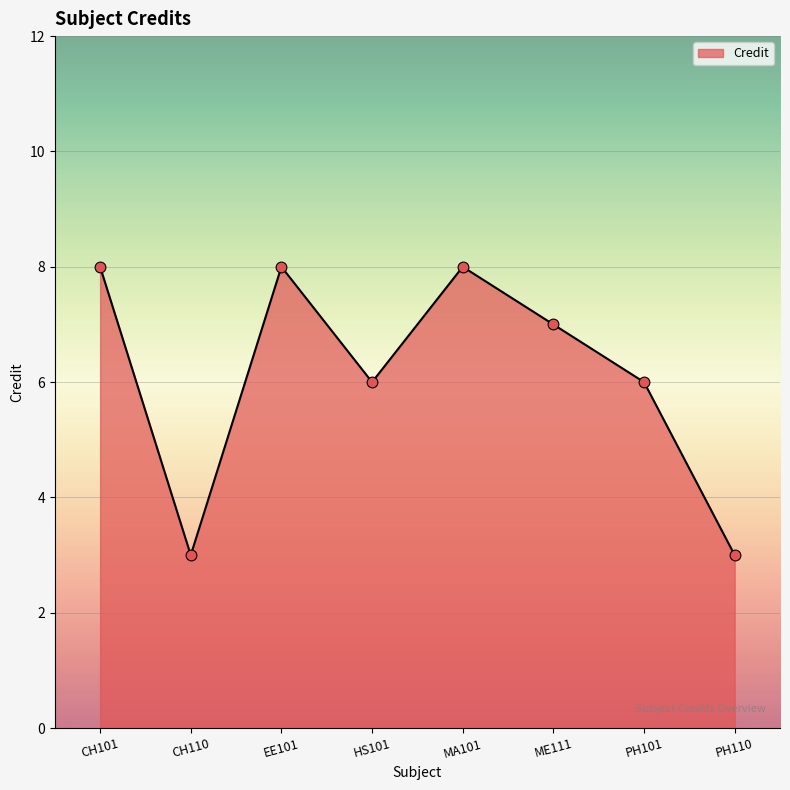

Between MA101 and HS101, which is larger?

MA101